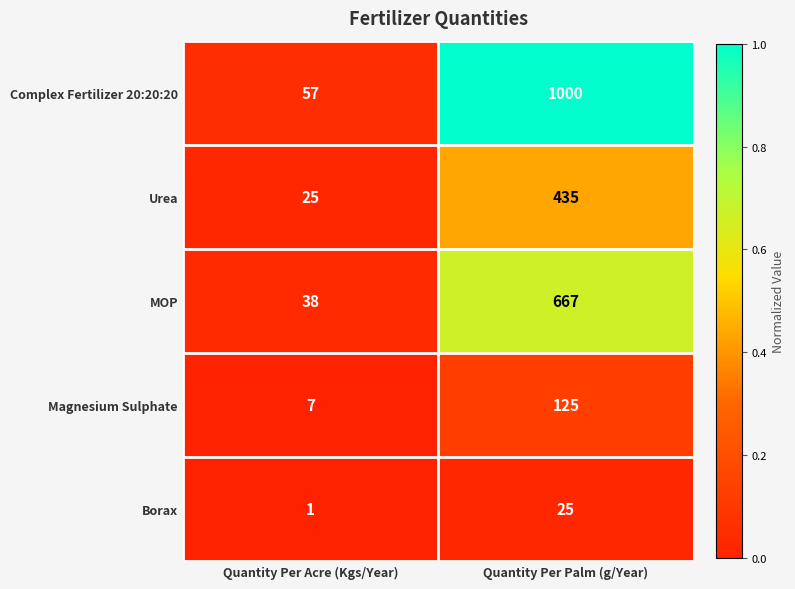

How many series are shown in this chart?

5